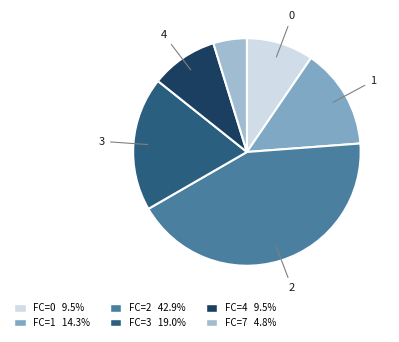

Does any single category account for the majority?

No